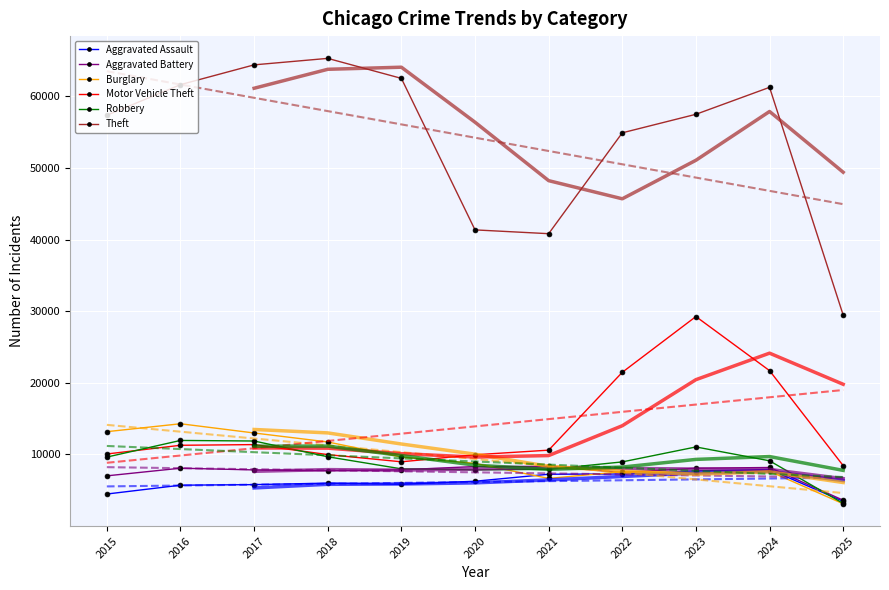

Where is Robbery nearest to the value 7564?

2020